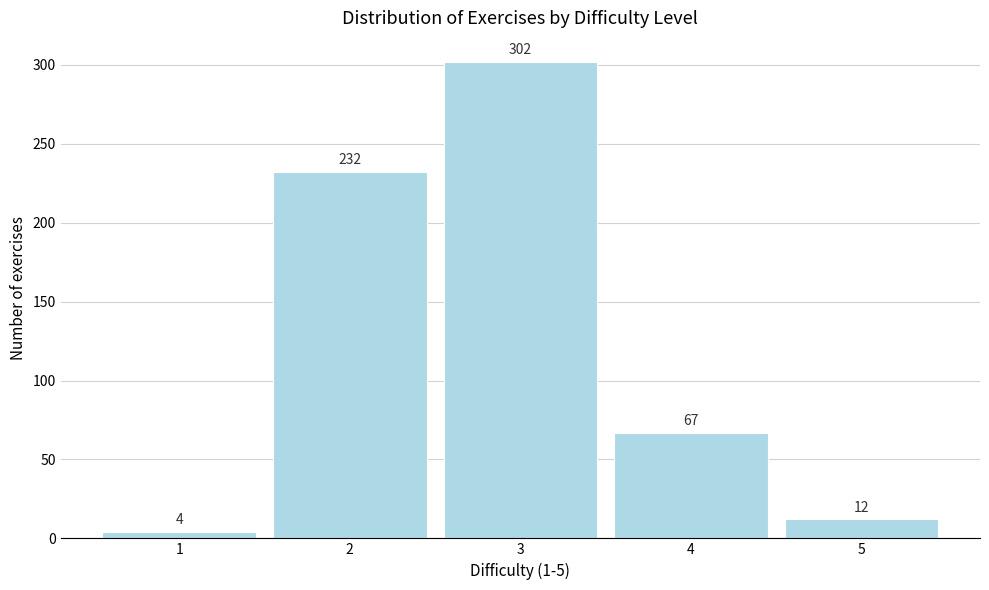

Reading right to left, list all the values displayed in this chart.

5=12	4=67	3=302	2=232	1=4